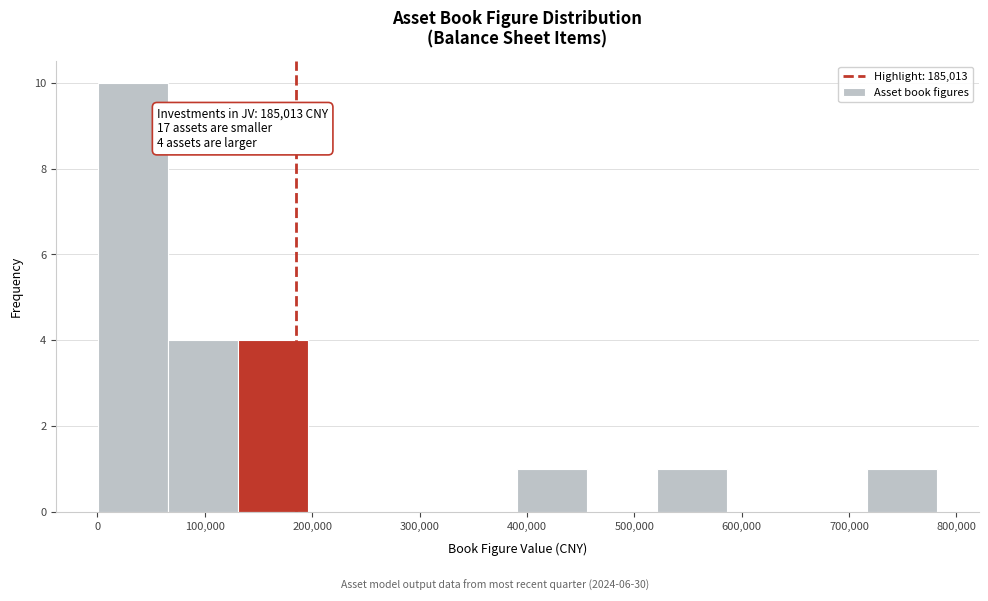

Over which range of the x-axis is the bar tallest?

0 to 70000